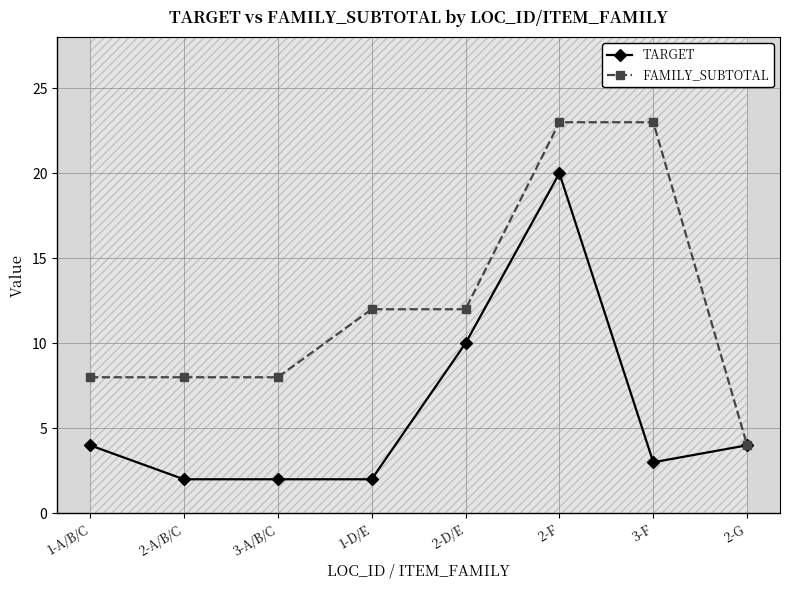

Rank the series by their average value, from highest to lowest.

FAMILY_SUBTOTAL, TARGET